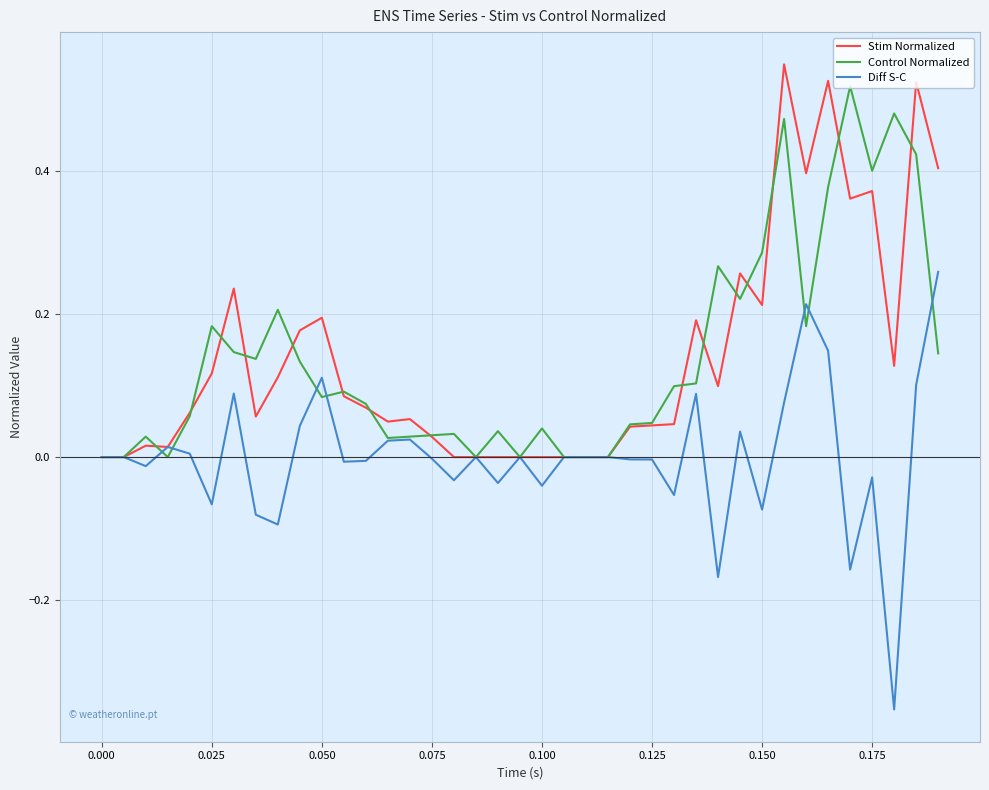

Which series has the largest range (max minus min)?

Diff S-C